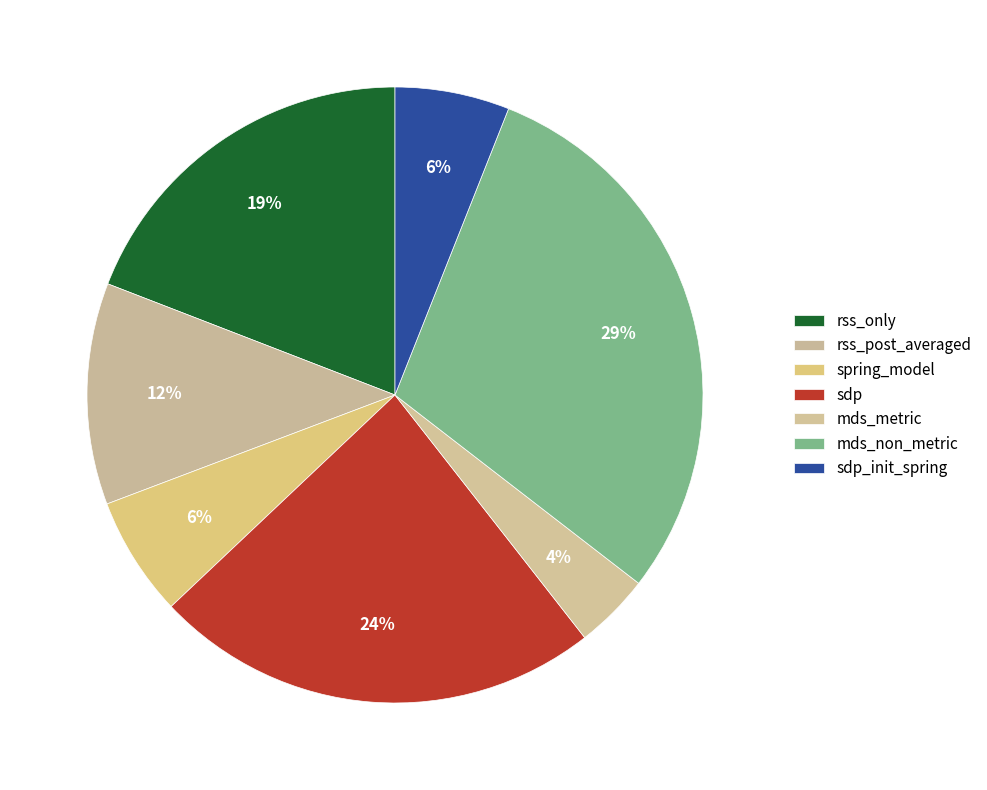

True or false: rss_post_averaged accounts for 1% of the total.

False